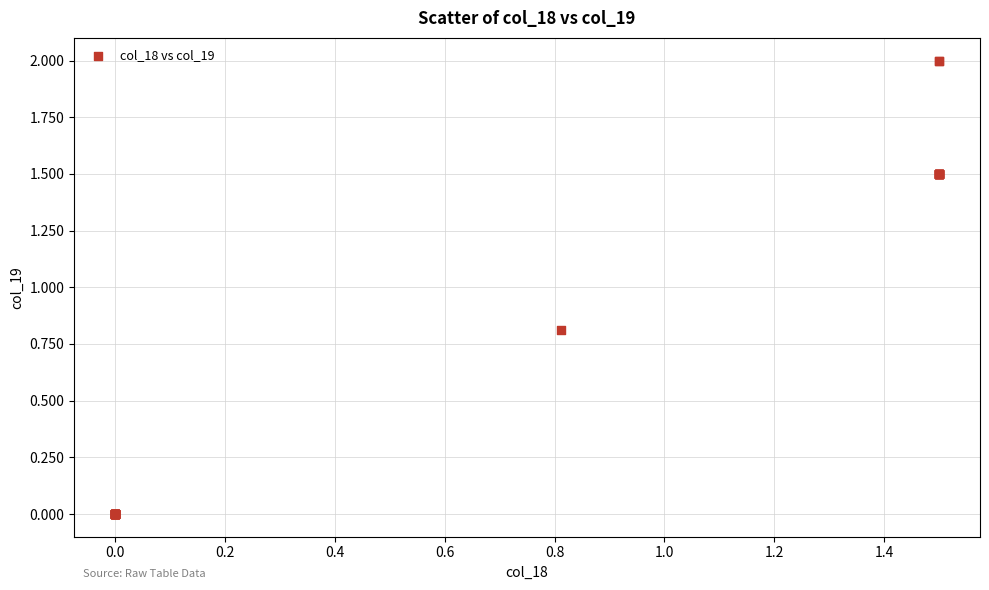

What Y value in the scatter plot is closest to 1?

0.8